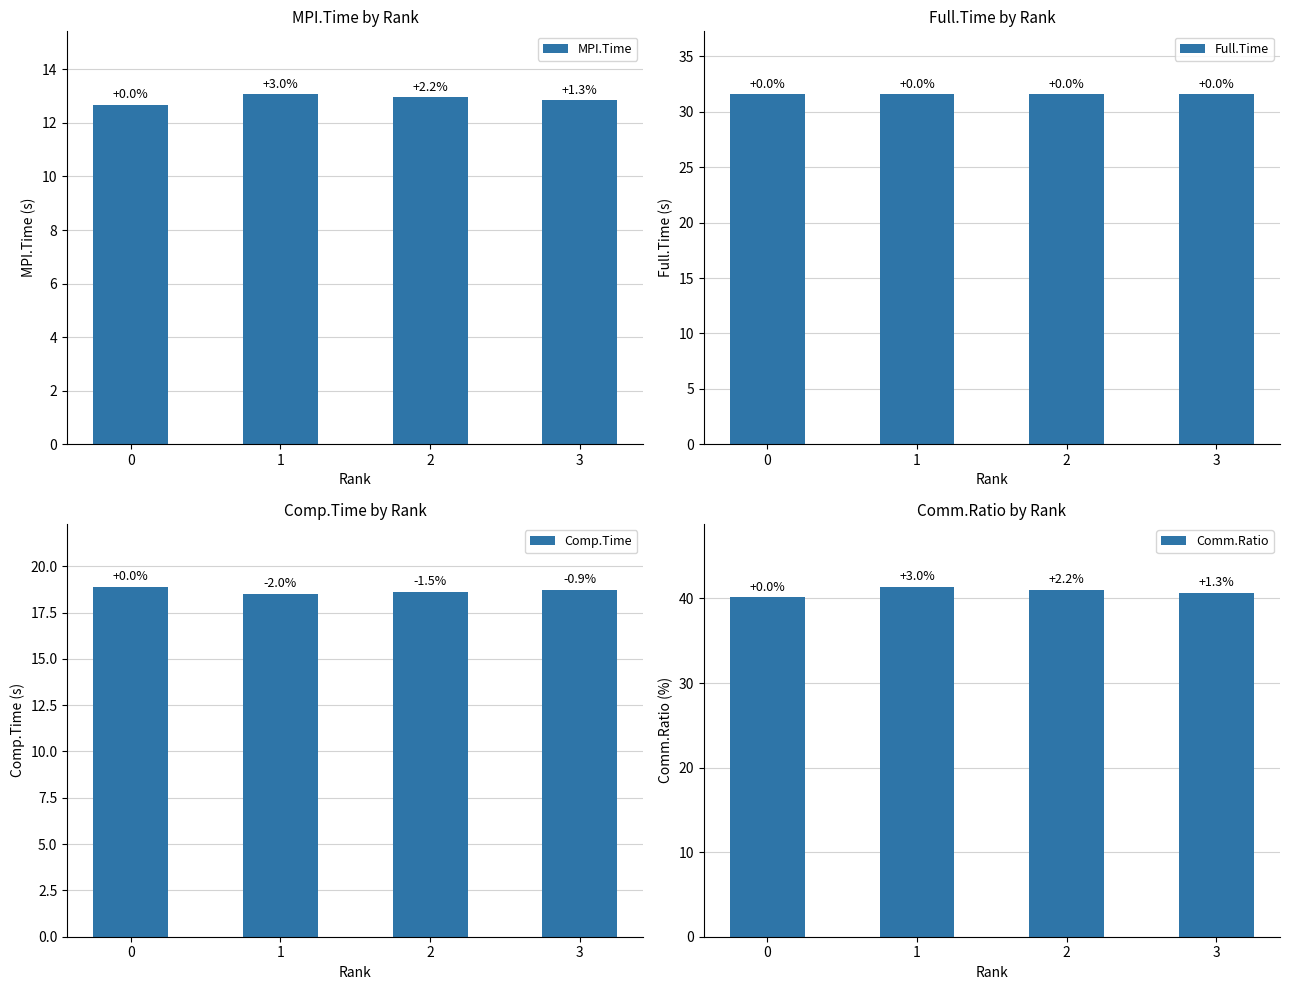

At how many categories does at least one series exceed 34?

4